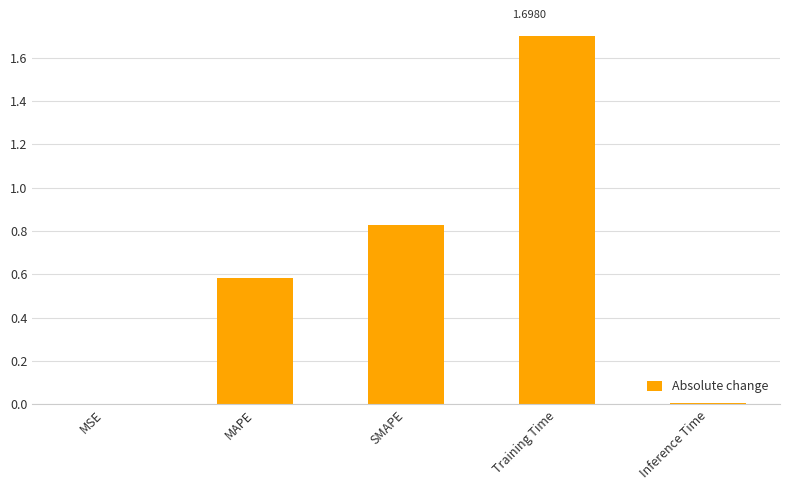

What is the difference between the values at Training Time and SMAPE?

0.9